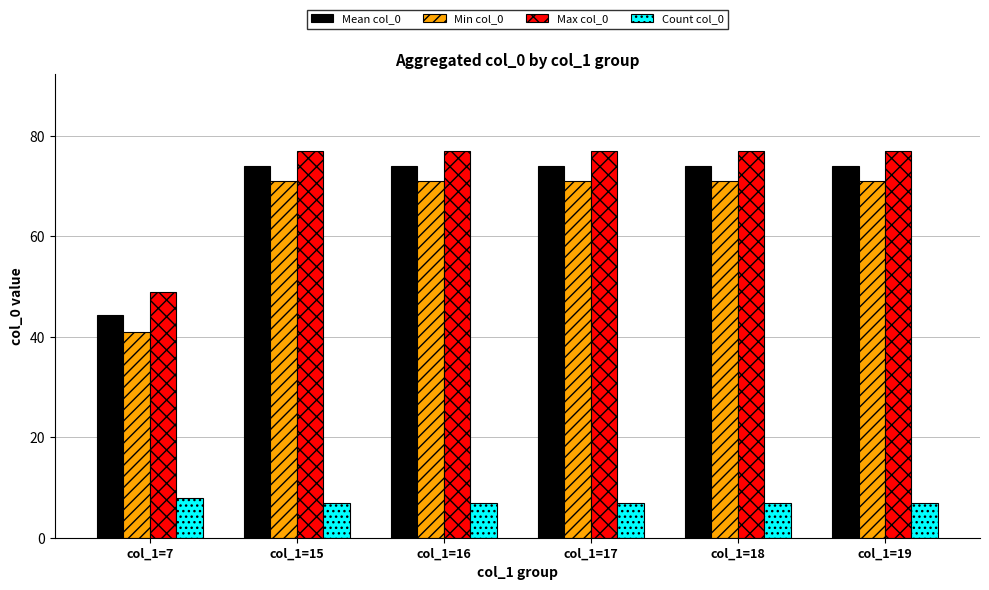

Reading left to right, what are all the values shown in this chart?

Mean col_0: col_1=7=44.4	col_1=15=74.0	col_1=16=74.0	col_1=17=74.0	col_1=18=74.0	col_1=19=74.0
Min col_0: col_1=7=41.0	col_1=15=71.0	col_1=16=71.0	col_1=17=71.0	col_1=18=71.0	col_1=19=71.0
Max col_0: col_1=7=49.0	col_1=15=77.0	col_1=16=77.0	col_1=17=77.0	col_1=18=77.0	col_1=19=77.0
Count col_0: col_1=7=8.0	col_1=15=7.0	col_1=16=7.0	col_1=17=7.0	col_1=18=7.0	col_1=19=7.0